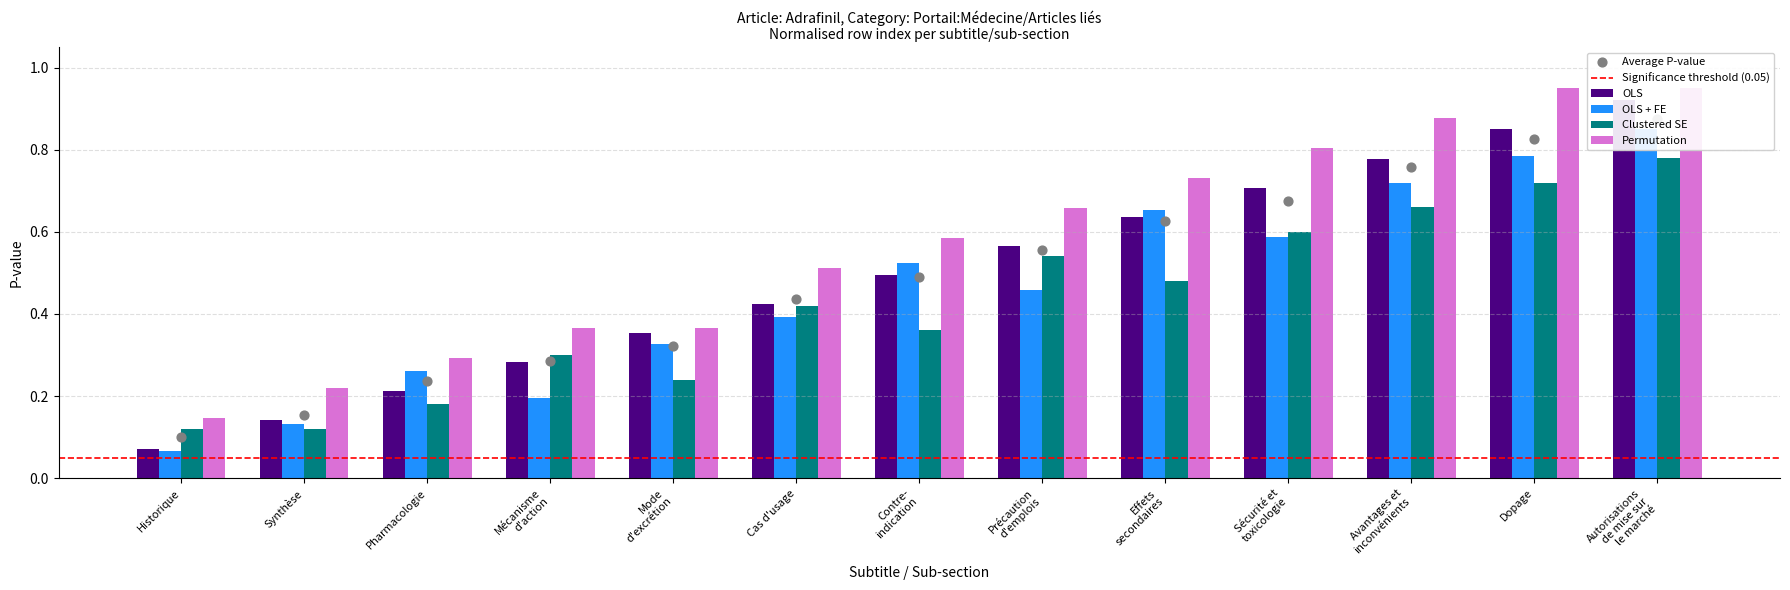

What are all the series names shown in the legend?

OLS, OLS + FE, Clustered SE, Permutation